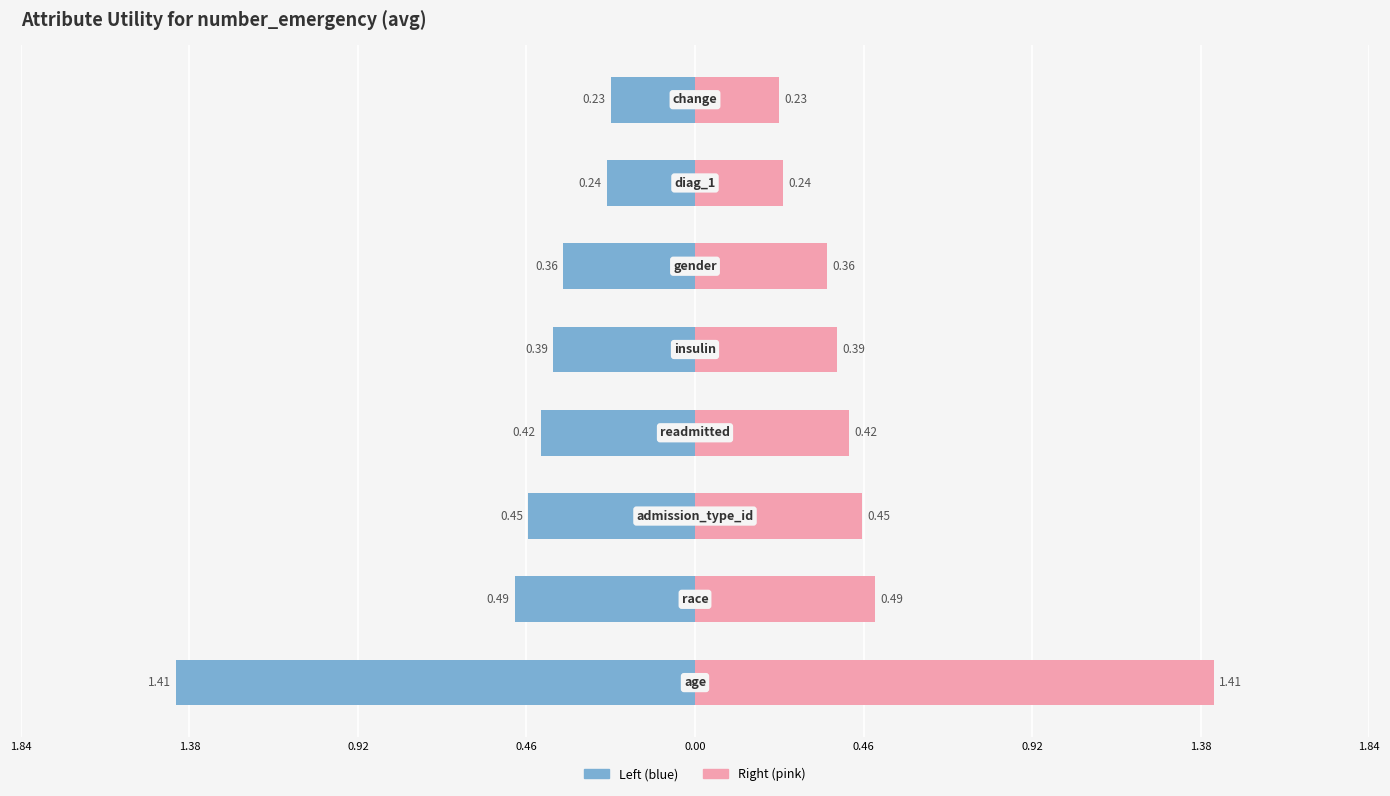

How many bars are there in each group?

2